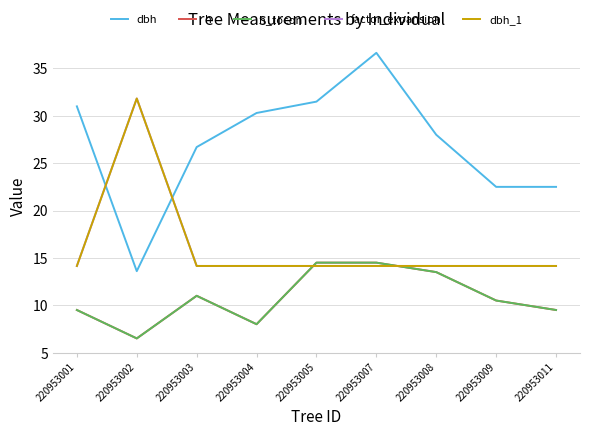

Does the chart have visible grid lines?

Yes